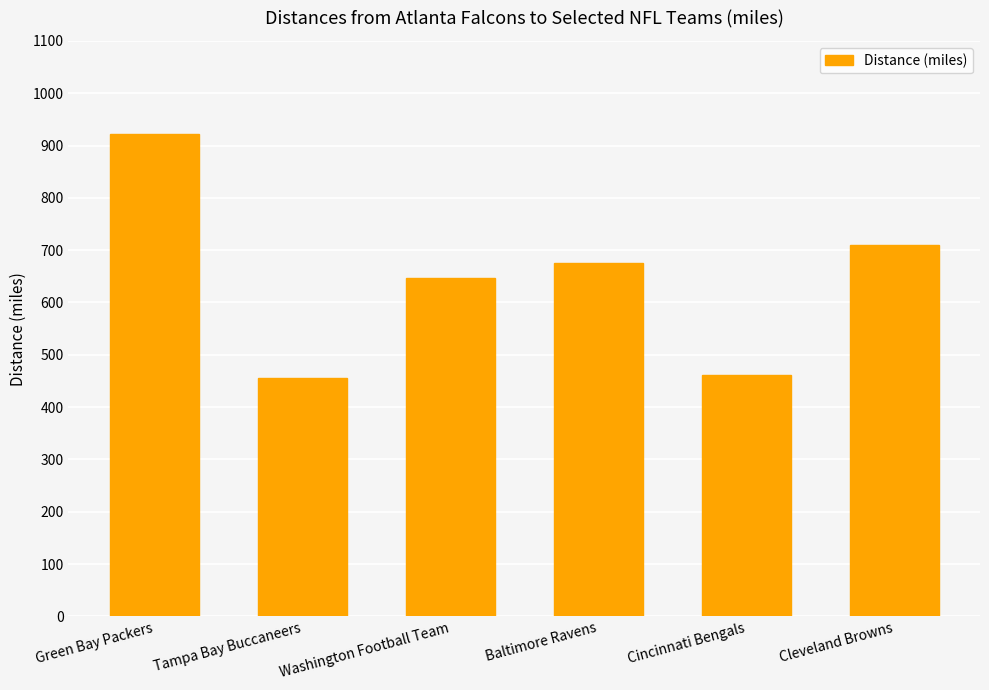

Which label corresponds to the largest value in the chart?

Green Bay Packers